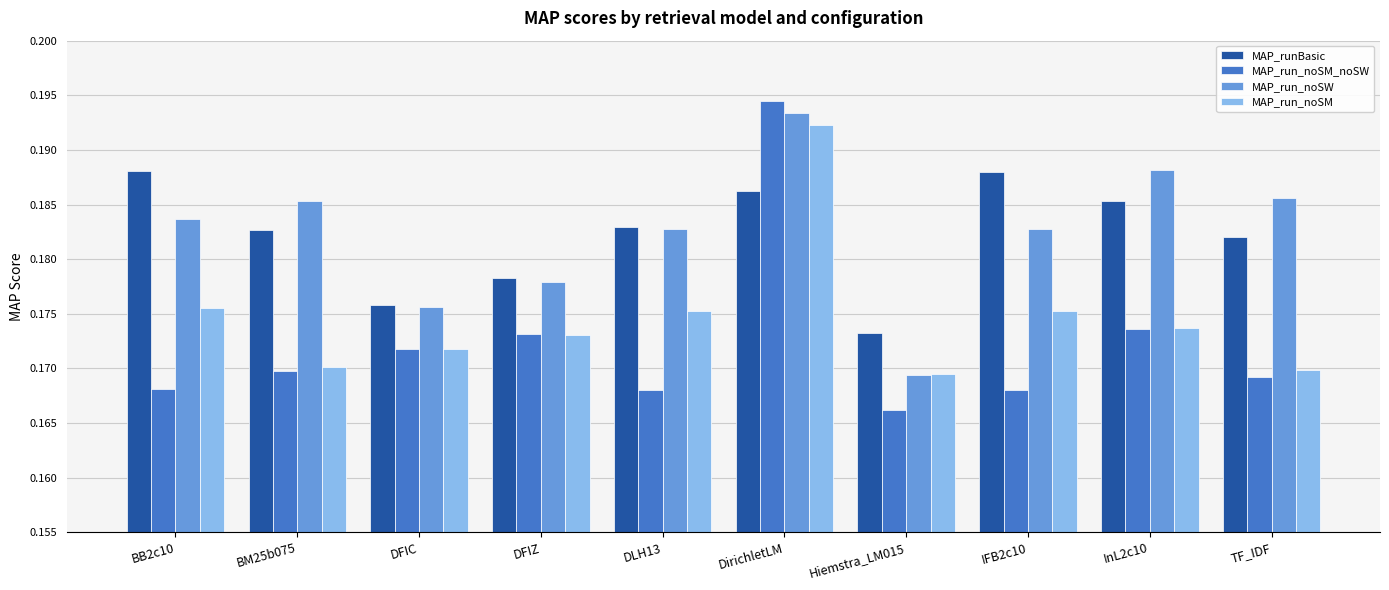

At how many categories does at least one series exceed 0?

10